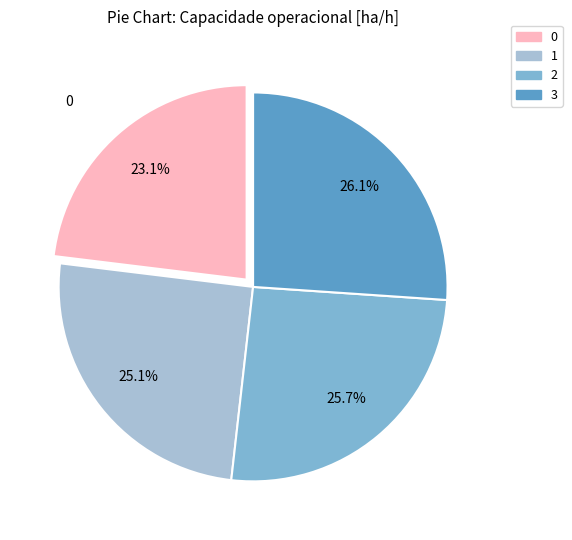

Does 1 represent more than half of the total?

No